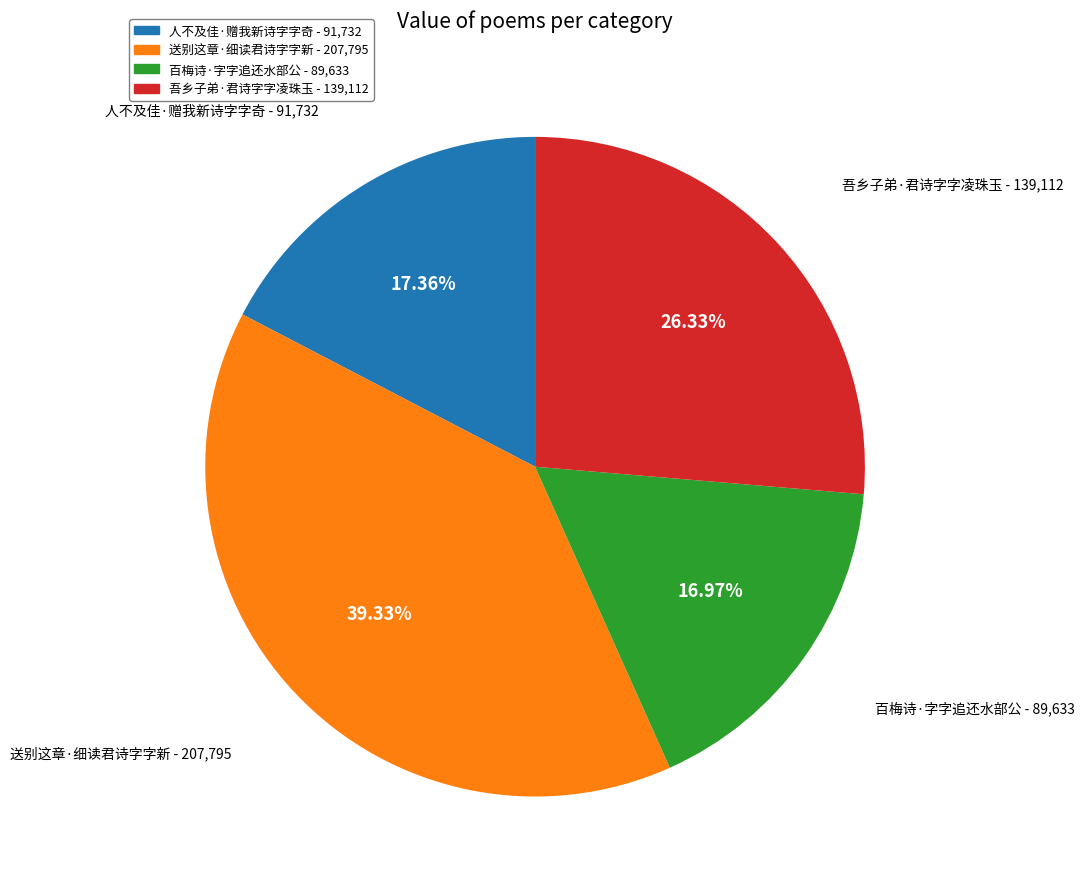

What percentage is the 人不及佳·赠我新诗字字奇 slice, to the nearest percent?

17%